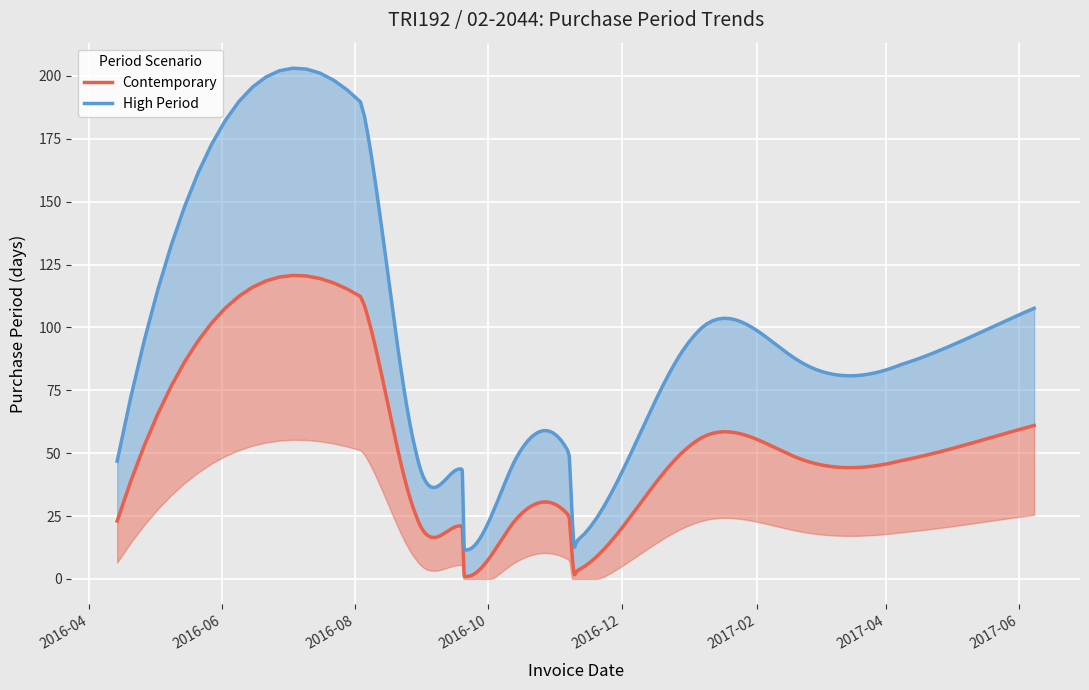

List the labels in order of value, smallest first.

2016-09-20, 2016-11-10, 2016-09-19, 2016-04-14, 2016-10-13, 2016-08-29, 2016-11-07, 2017-04-08, 2017-02-20, 2017-01-03, 2017-06-08, 2016-08-04